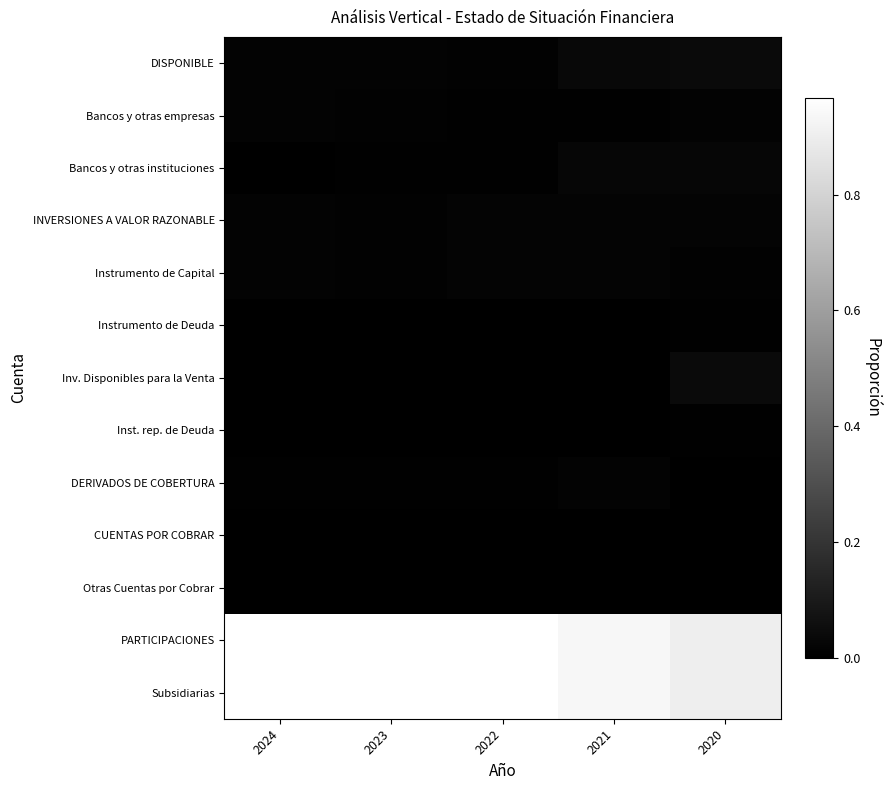

Reading left to right, extract all data points from this chart.

DISPONIBLE: 2024=0.0	2023=0.0	2022=0.0	2021=0.0	2020=0.0
Bancos y otras empresas: 2024=0.0	2023=0.0	2022=0.0	2021=0.0	2020=0.0
Bancos y otras instituciones: 2024=0.0	2023=0.0	2022=0.0	2021=0.0	2020=0.0
INVERSIONES A VALOR RAZONABLE: 2024=0.0	2023=0.0	2022=0.0	2021=0.0	2020=0.0
Instrumento de Capital: 2024=0.0	2023=0.0	2022=0.0	2021=0.0	2020=0.0
Instrumento de Deuda: 2024=0.0	2023=0.0	2022=0.0	2021=0.0	2020=0.0
Inv. Disponibles para la Venta: 2024=0.0	2023=0.0	2022=0.0	2021=0.0	2020=0.0
Inst. rep. de Deuda: 2024=0.0	2023=0.0	2022=0.0	2021=0.0	2020=0.0
DERIVADOS DE COBERTURA: 2024=0.0	2023=0.0	2022=0.0	2021=0.0	2020=0.0
CUENTAS POR COBRAR: 2024=0.0	2023=0.0	2022=0.0	2021=0.0	2020=0.0
Otras Cuentas por Cobrar: 2024=0.0	2023=0.0	2022=0.0	2021=0.0	2020=0.0
PARTICIPACIONES: 2024=1.0	2023=1.0	2022=1.0	2021=0.9	2020=0.9
Subsidiarias: 2024=1.0	2023=1.0	2022=1.0	2021=0.9	2020=0.9